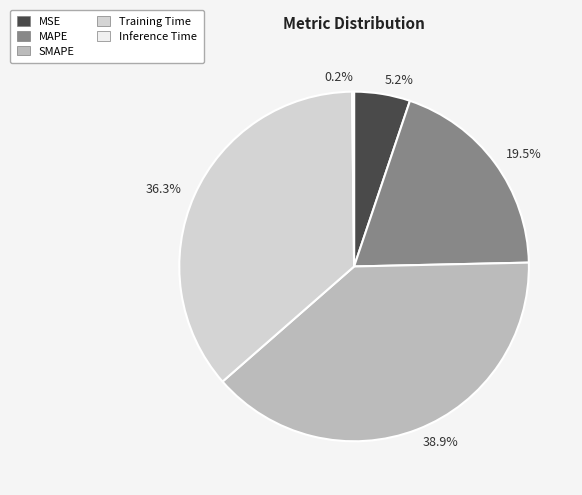

Is there a majority slice in this chart?

No